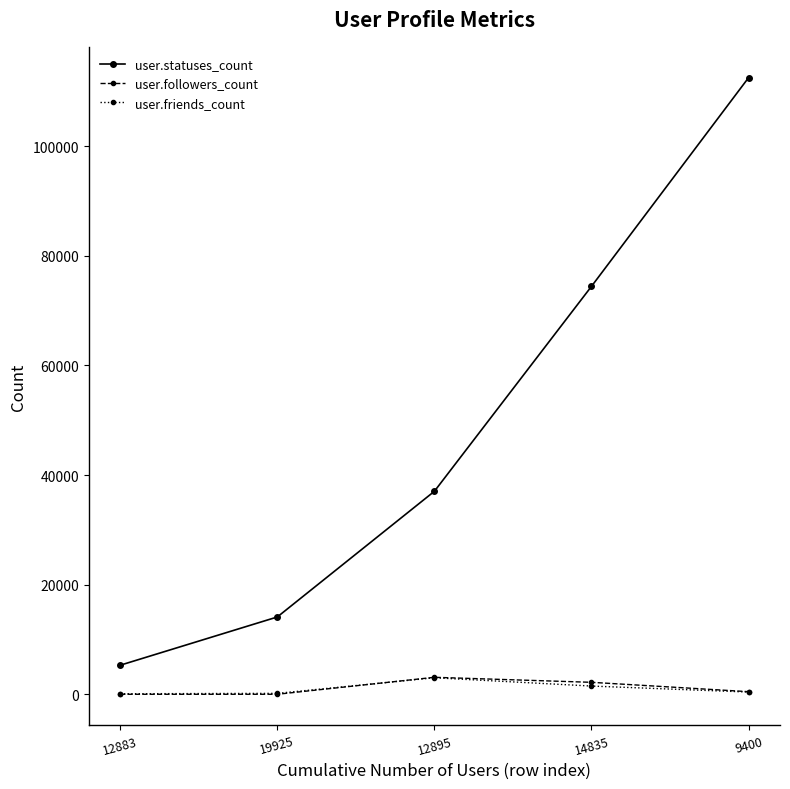

Which series has the largest total across all categories?

user.statuses_count